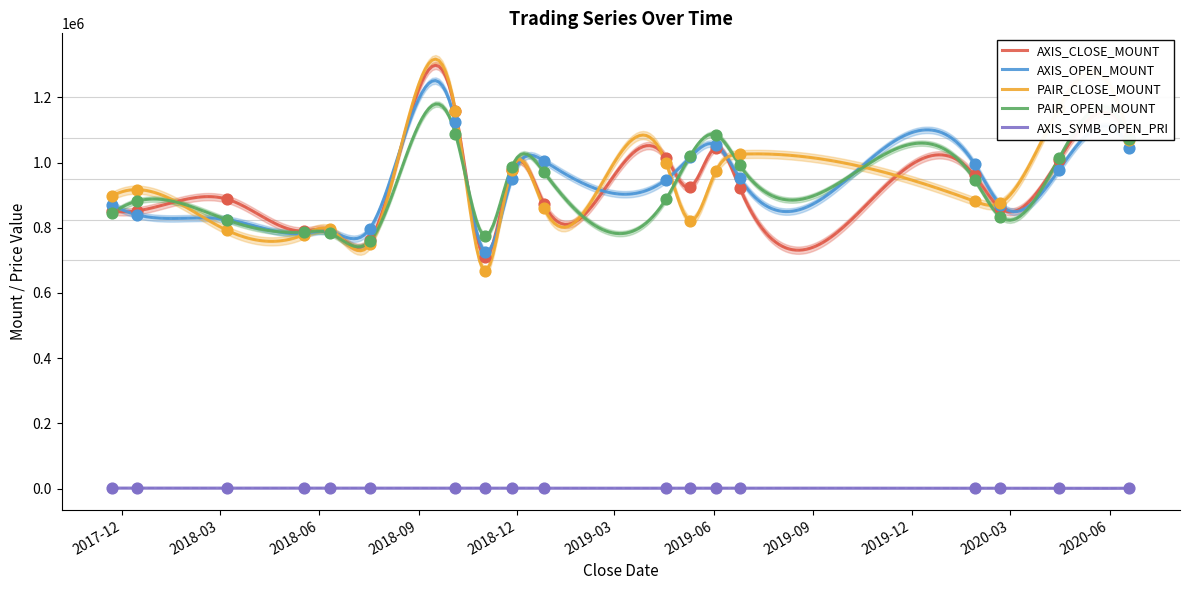

Which series has the largest total across all categories?

AXIS_OPEN_MOUNT